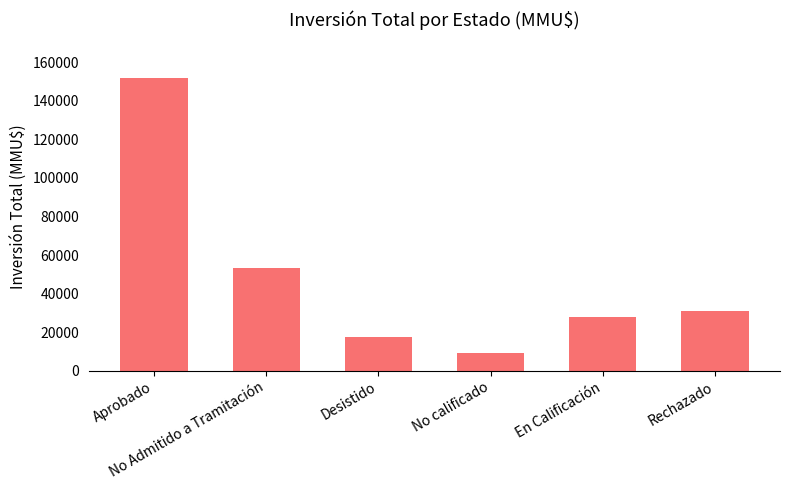

What is the value of the 2nd bar from the left?

53181